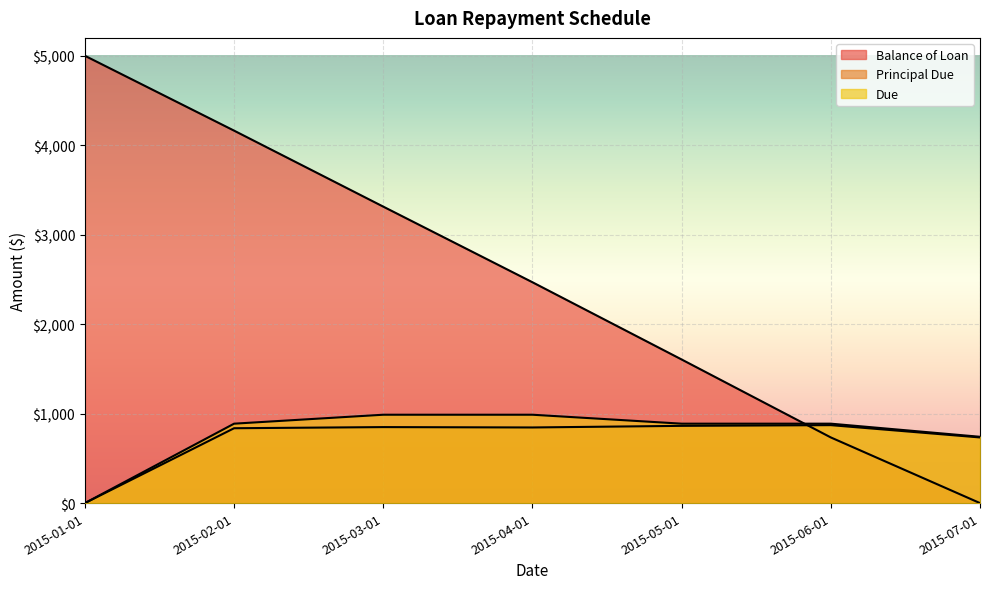

How many positive values does the Balance of Loan series have?

6